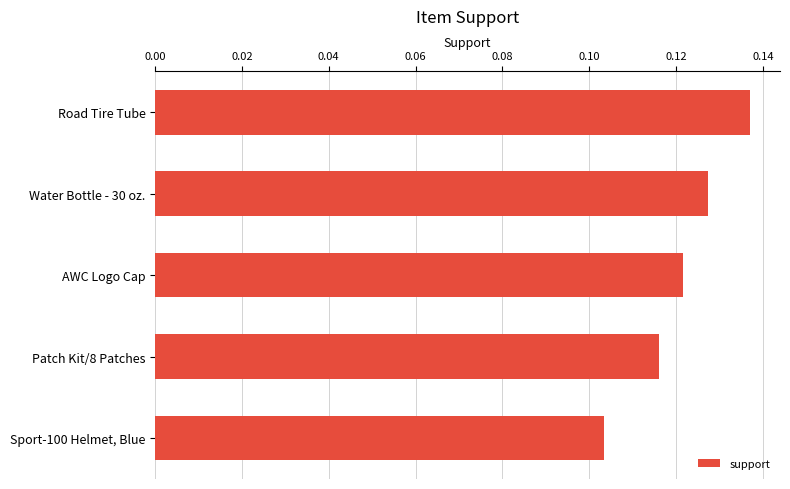

How many values are between 0 and 1?

5